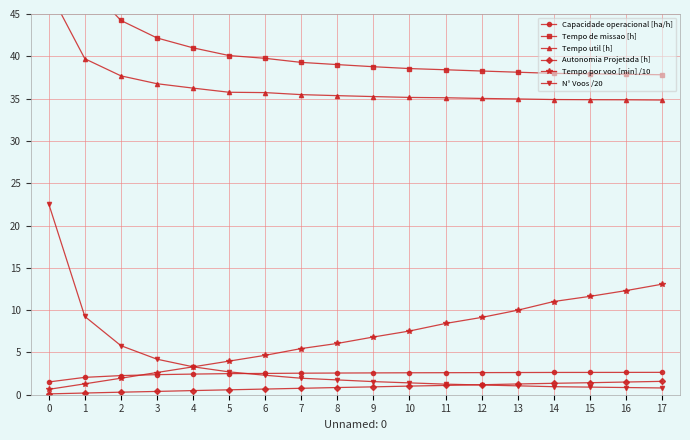

The N° Voos /20 series shows 2.6 at 8. True or false?

False